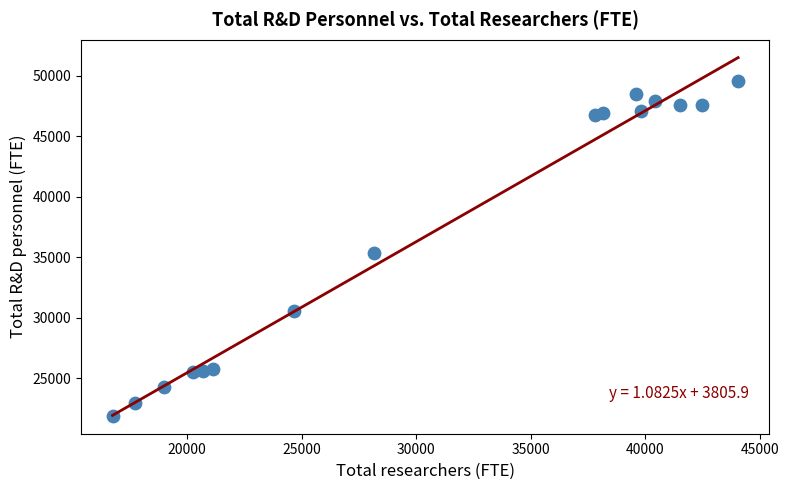

What Y value in the scatter plot is closest to 35743?

35333.6